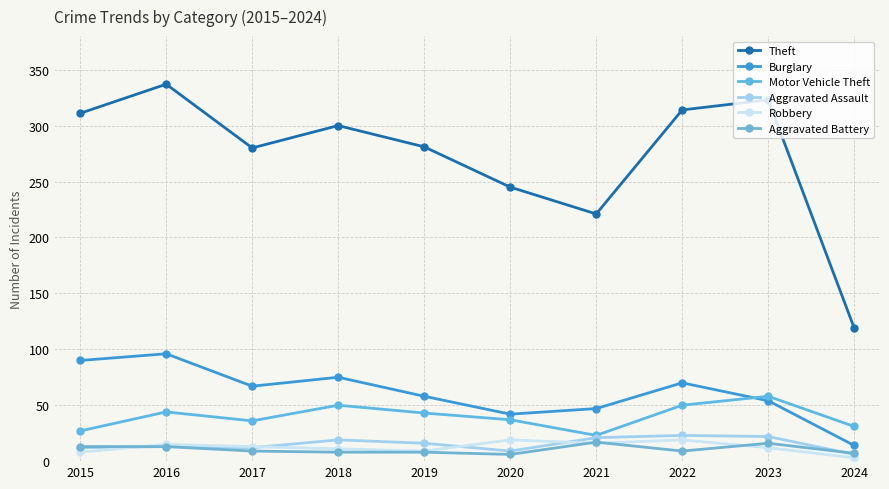

Is this an area chart (filled region under the line)?

No